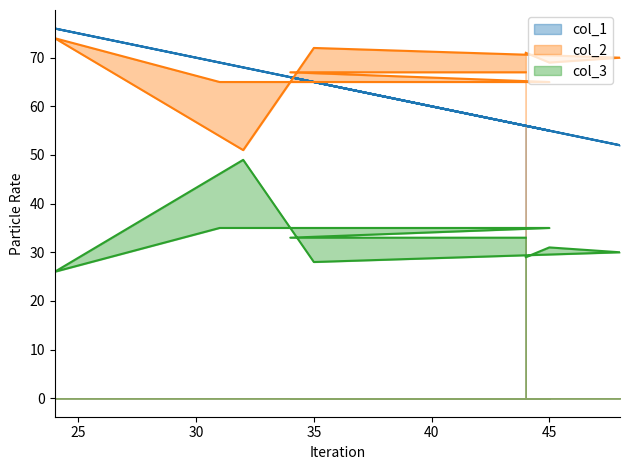

True or false: col_3 and col_1 cross at least once.

False